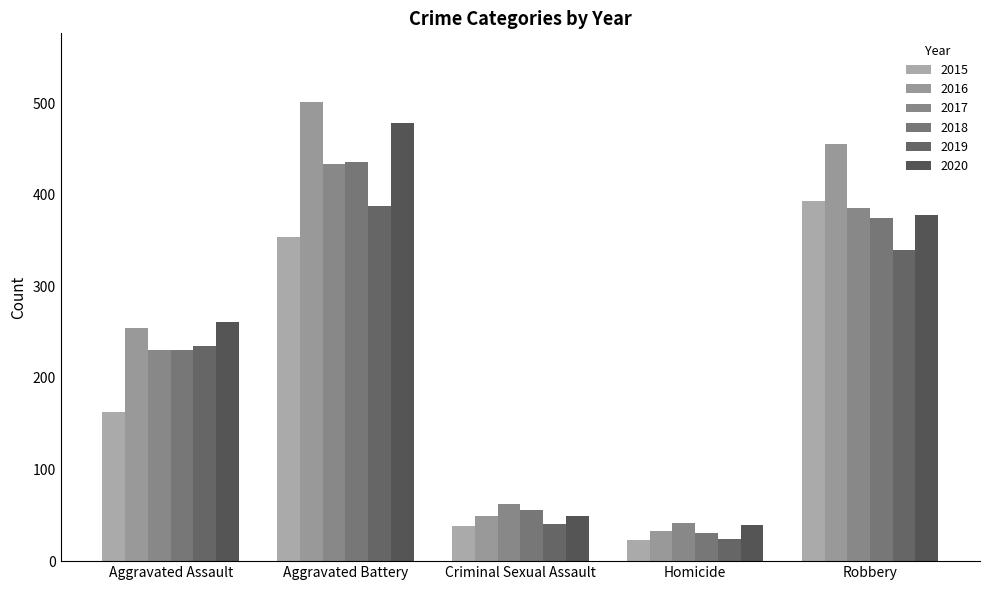

What is the label of the 2nd bar from the left?

Aggravated Battery